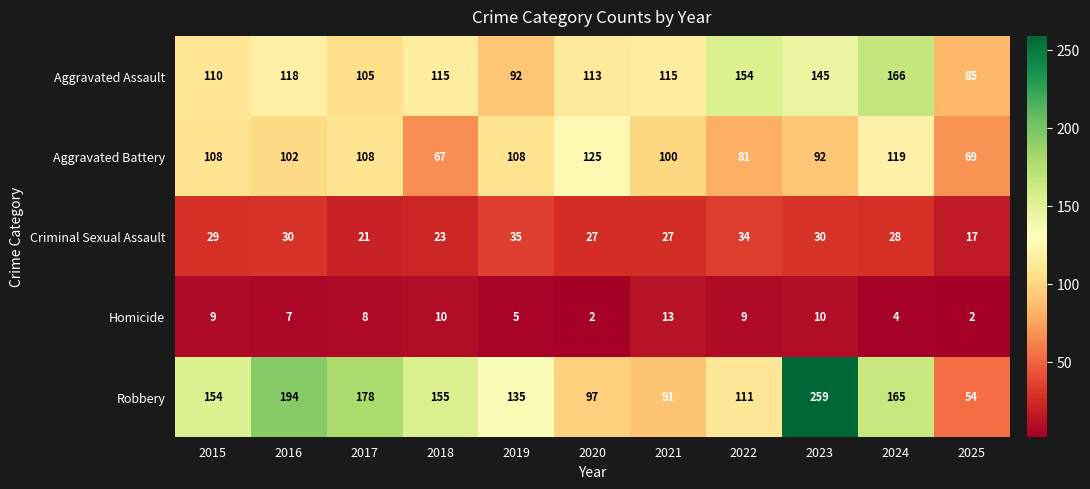

Rank the categories by Robbery value from highest to lowest.

2023, 2016, 2017, 2024, 2018, 2015, 2019, 2022, 2020, 2021, 2025